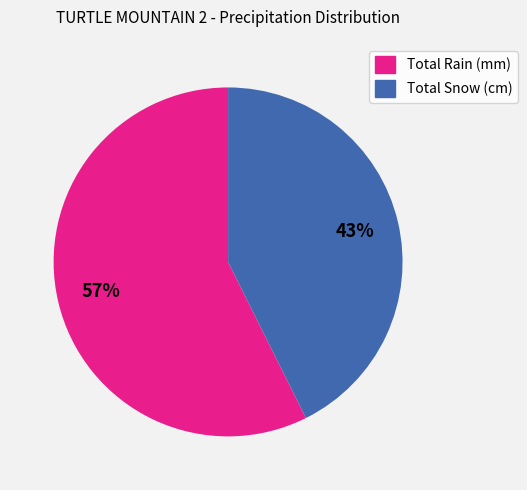

Which category has the smallest portion of the pie?

Total Snow (cm)